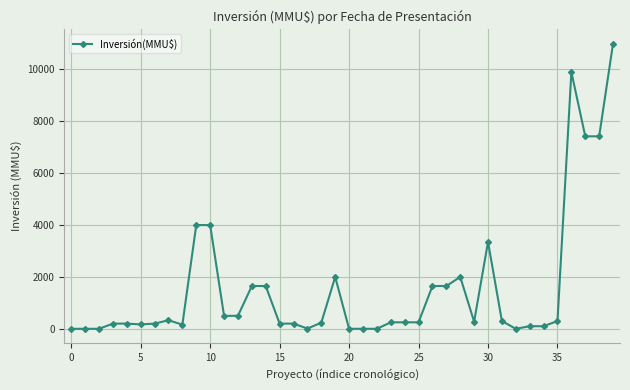

What is the maximum value shown in the chart?

11000